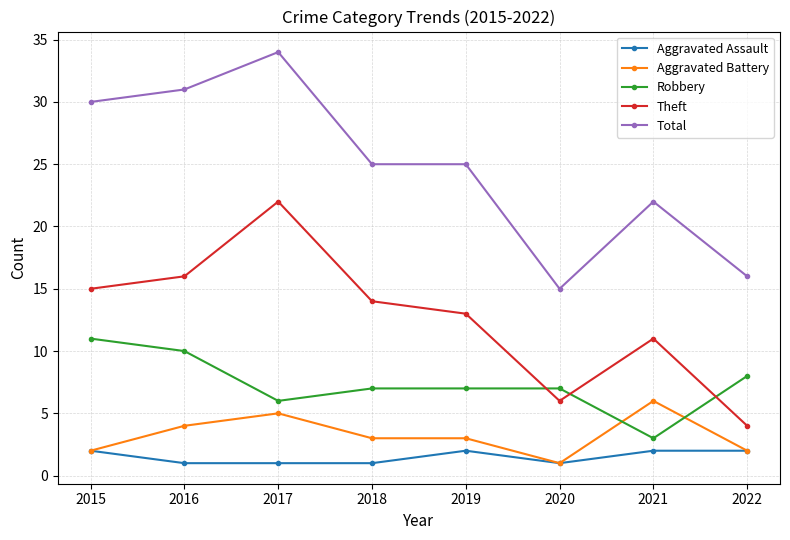

What is the maximum value shown in the chart?

34